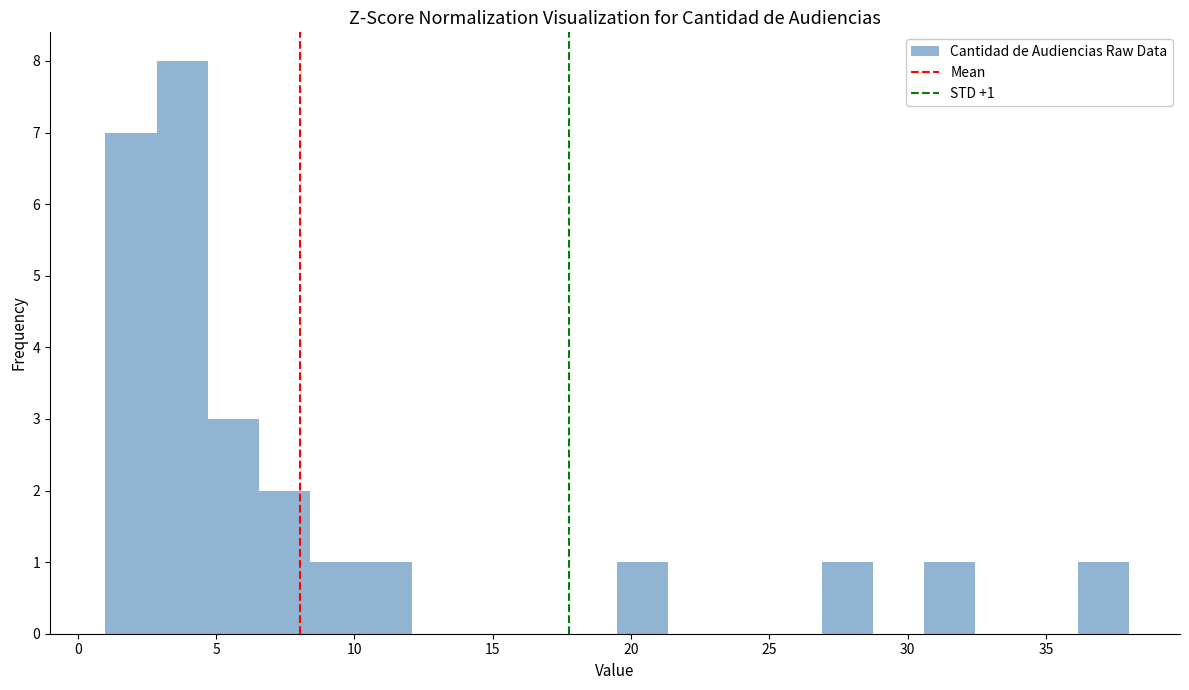

Around what value on the x-axis is the tallest bar? Give the approximate position of its centre, as read against the axis.

4.0